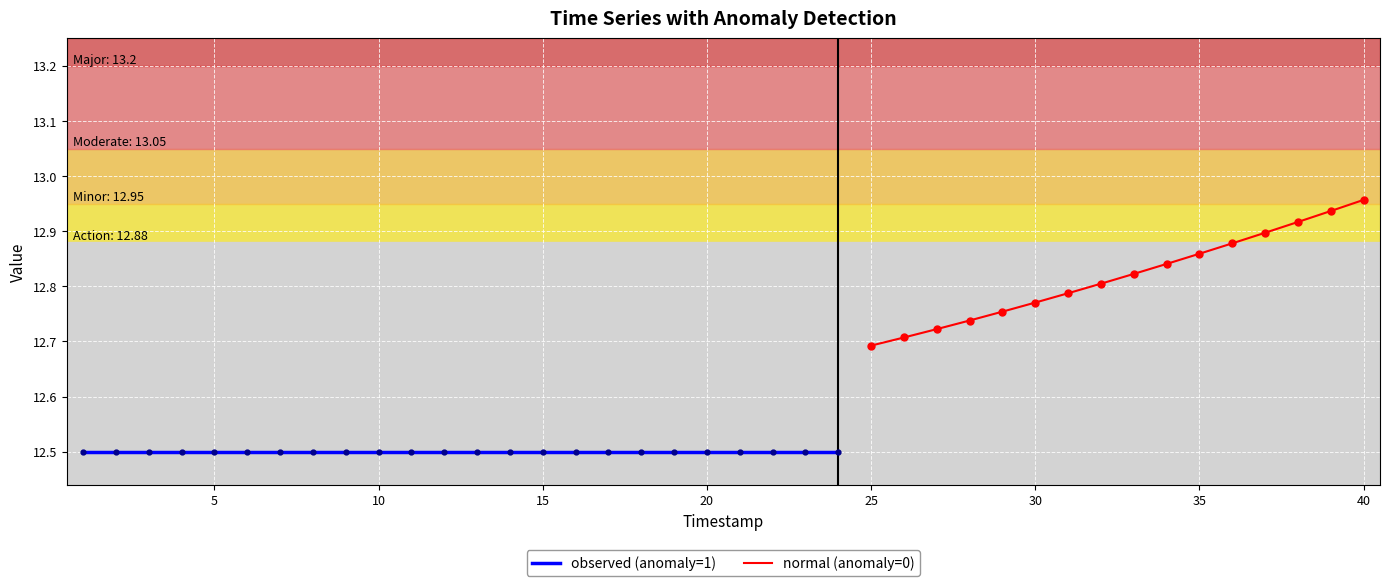

Reading right to left, extract all data points from this chart.

value: 40=13.0	39=12.9	38=12.9	37=12.9	36=12.9	35=12.9	34=12.8	33=12.8	32=12.8	31=12.8	30=12.8	29=12.8	28=12.7	27=12.7	26=12.7	25=12.7	24=12.5	23=12.5	22=12.5	21=12.5	20=12.5	19=12.5	18=12.5	17=12.5	16=12.5	15=12.5	14=12.5	13=12.5	12=12.5	11=12.5	10=12.5	9=12.5	8=12.5	7=12.5	6=12.5	5=12.5	4=12.5	3=12.5	2=12.5	1=12.5
is_anomaly: 40=0.0	39=0.0	38=0.0	37=0.0	36=0.0	35=0.0	34=0.0	33=0.0	32=0.0	31=0.0	30=0.0	29=0.0	28=0.0	27=0.0	26=0.0	25=0.0	24=1.0	23=1.0	22=1.0	21=1.0	20=1.0	19=1.0	18=1.0	17=1.0	16=1.0	15=1.0	14=1.0	13=1.0	12=1.0	11=1.0	10=1.0	9=1.0	8=1.0	7=1.0	6=1.0	5=1.0	4=1.0	3=1.0	2=1.0	1=1.0